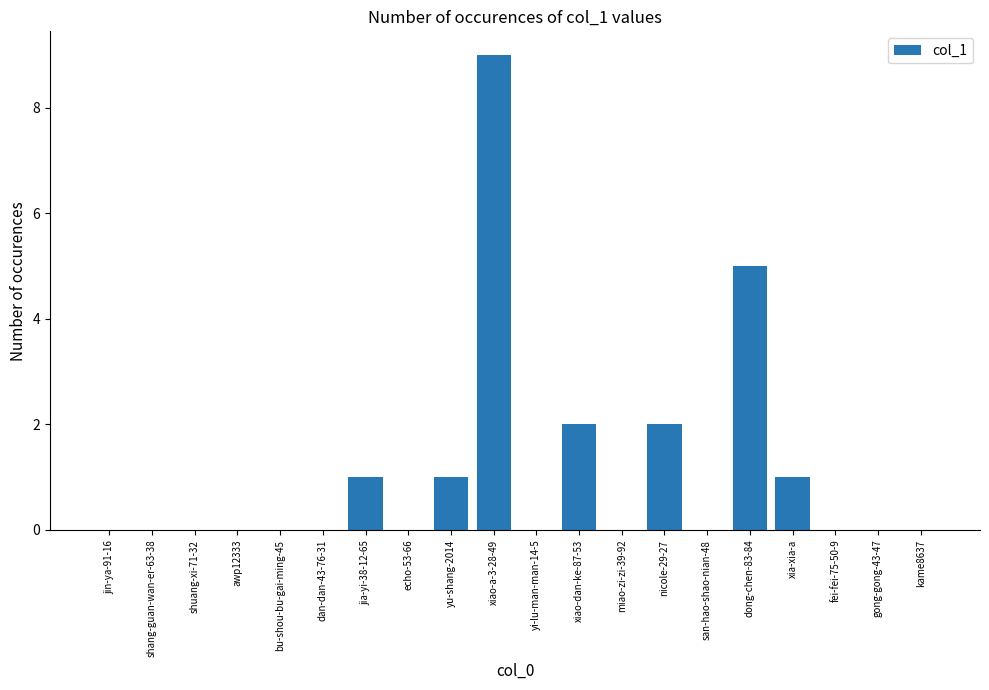

What is the ratio of the value at xiao-dan-ke-87-53 to the value at yu-shang-2014?

2.0